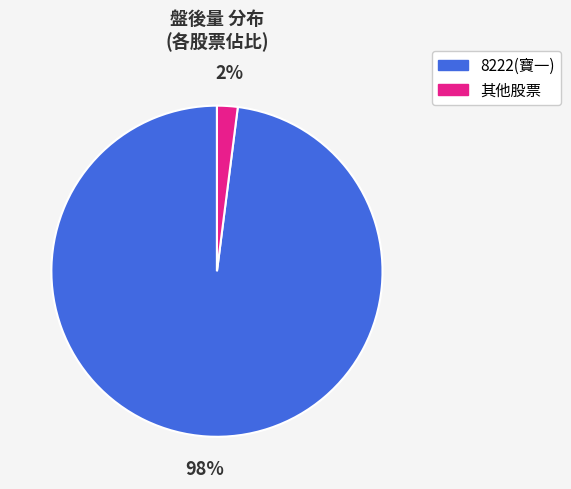

True or false: 8222(寶一) accounts for 98% of the total.

True